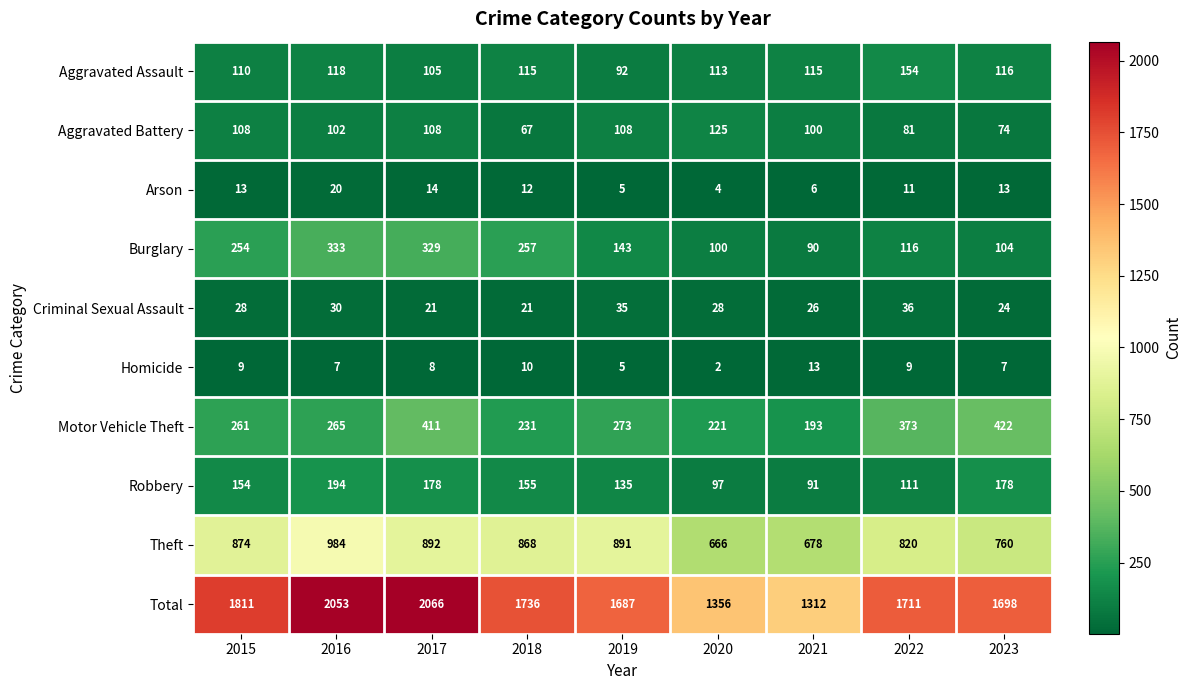

What is the greatest value displayed?

2066